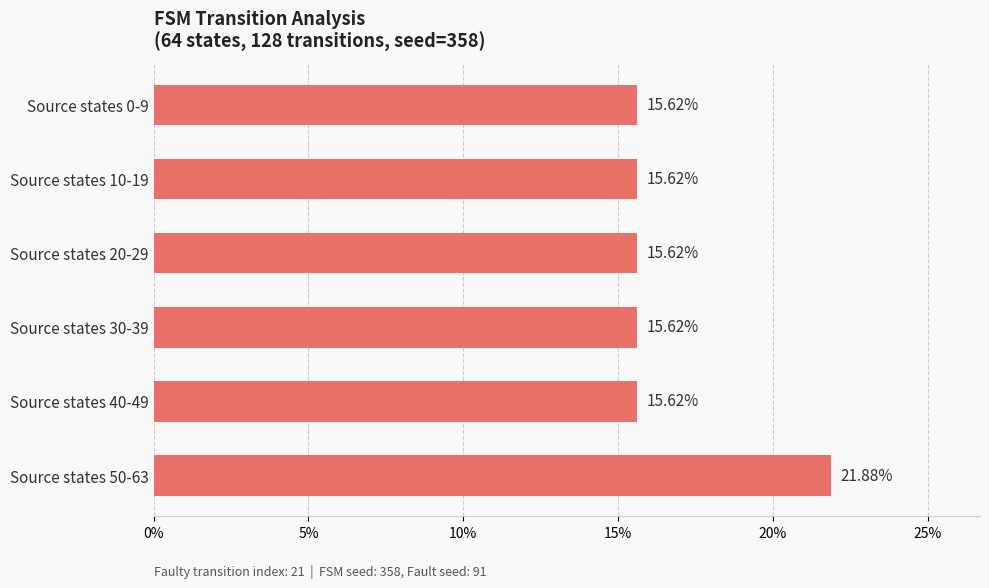

What is the average value?

16.7